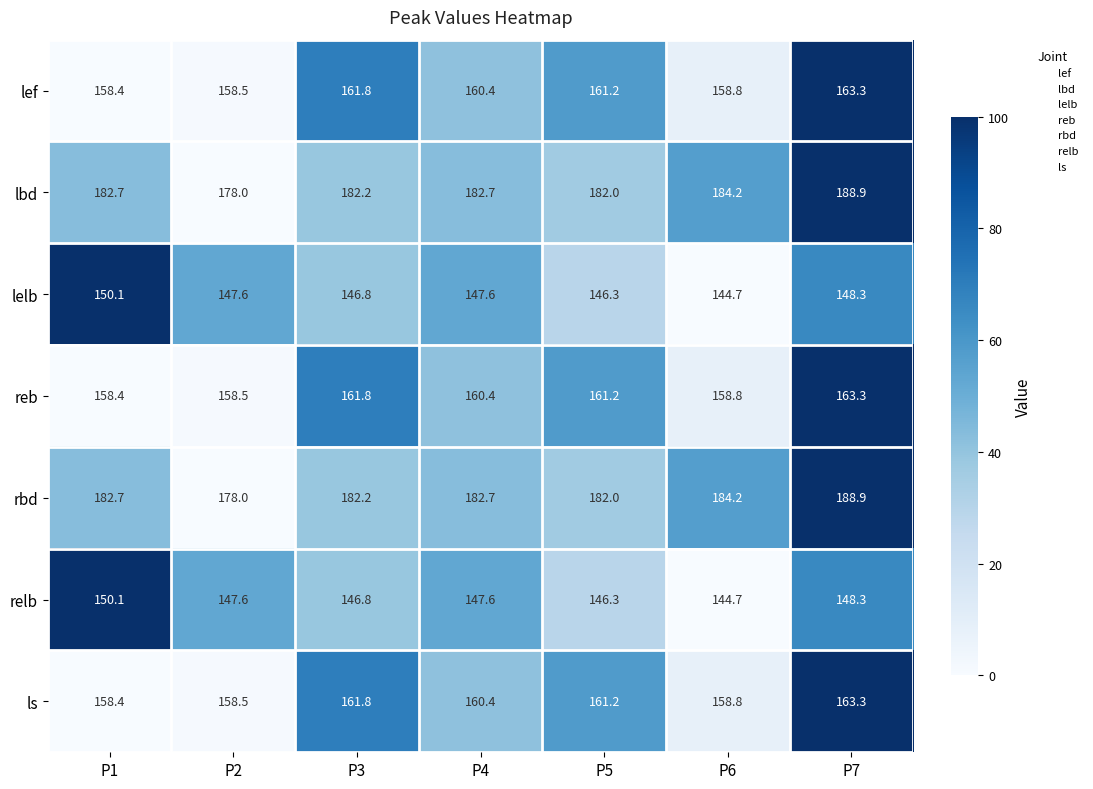

What is the spread (max minus min) of values at P2?

30.4